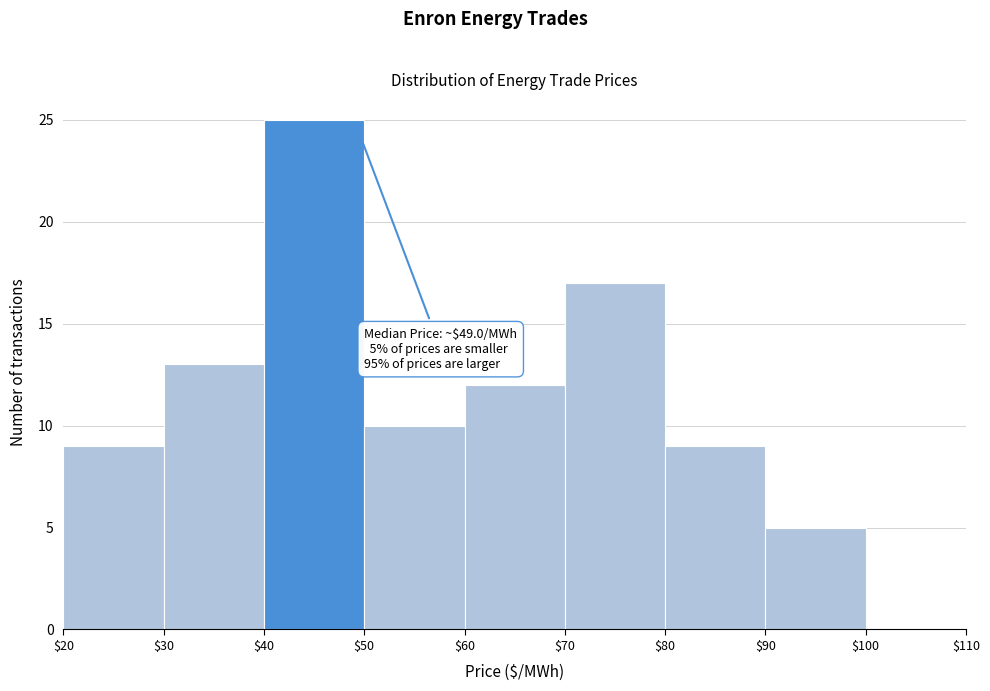

Over which range of the x-axis is the bar tallest?

$40 to $50